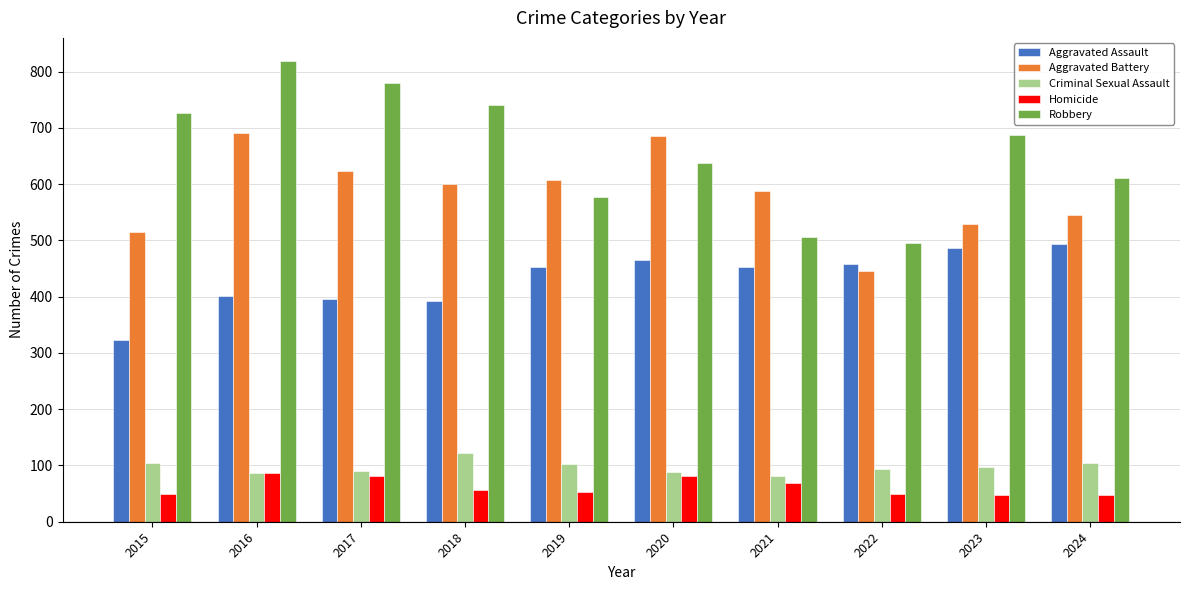

List the series in order of their peak value, highest first.

Robbery, Aggravated Battery, Aggravated Assault, Criminal Sexual Assault, Homicide